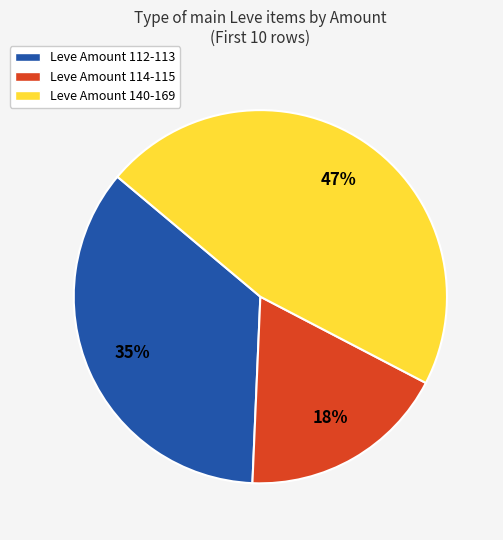

Is there a majority slice in this chart?

No